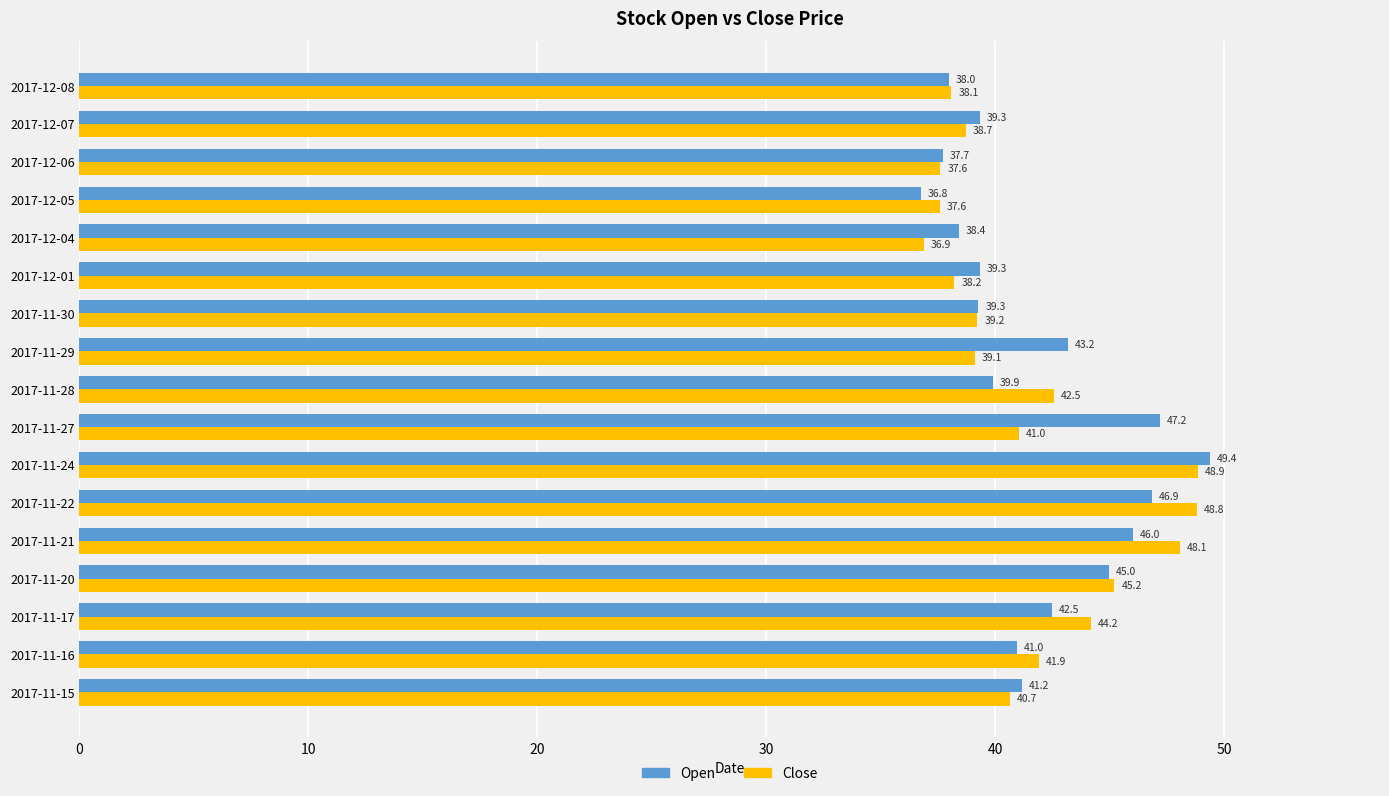

Which category has the highest value in the Close series?

2017-11-24